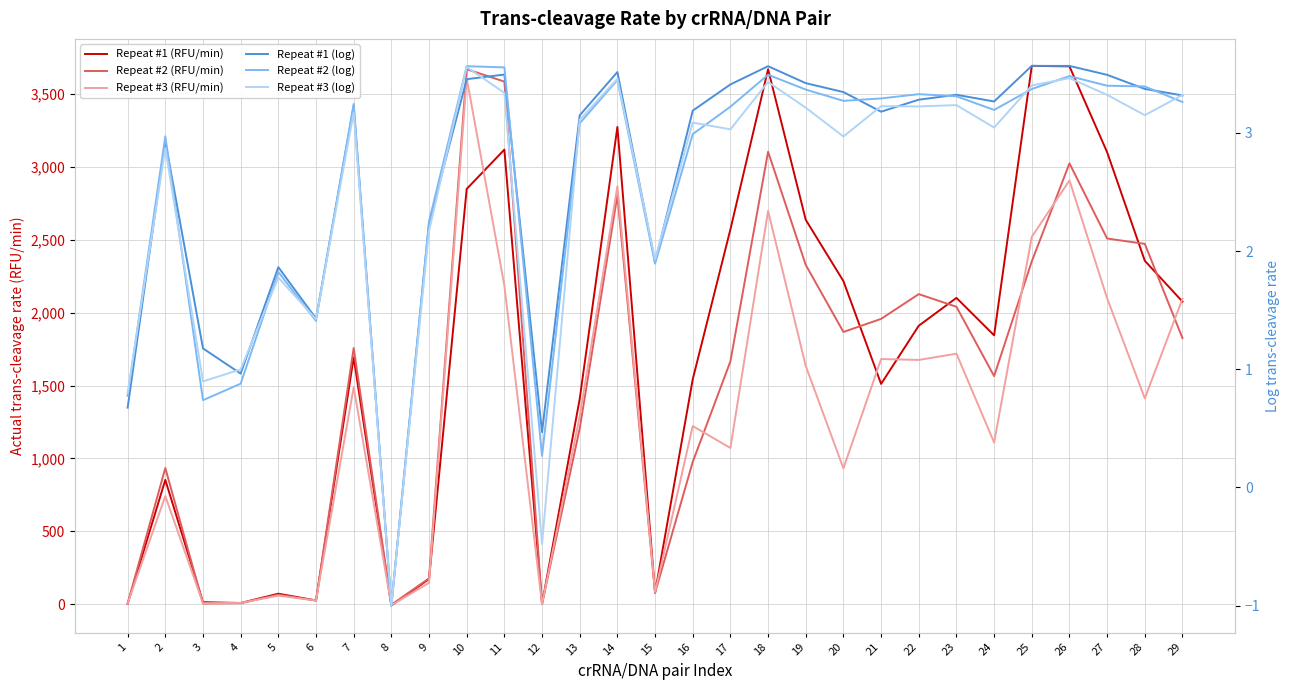

After their last crossing, which series has the higher values: Repeat #1 (RFU/min) or Repeat #1 (log)?

Repeat #1 (RFU/min)